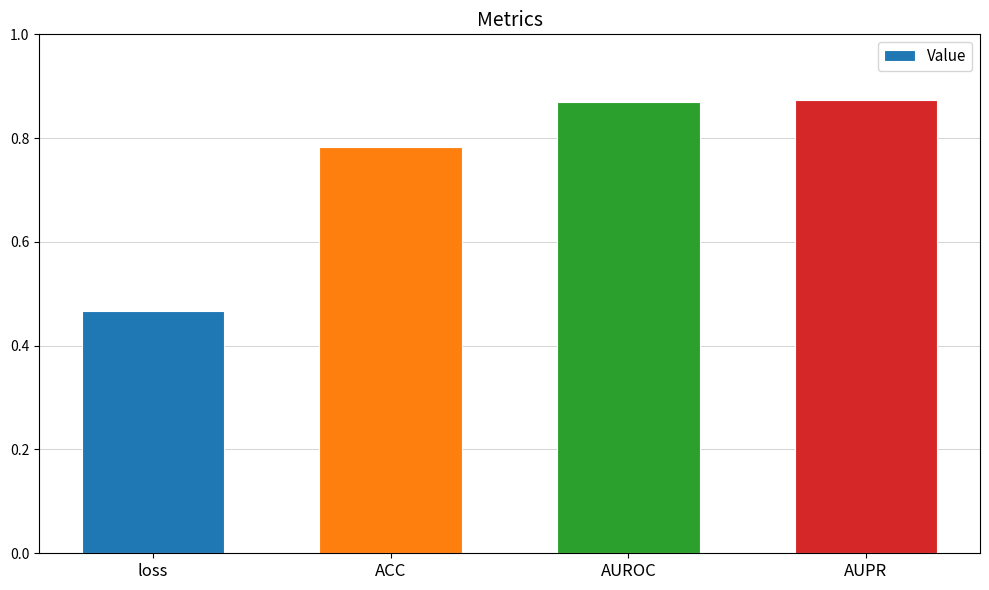

What is the sum of all values?

3.0